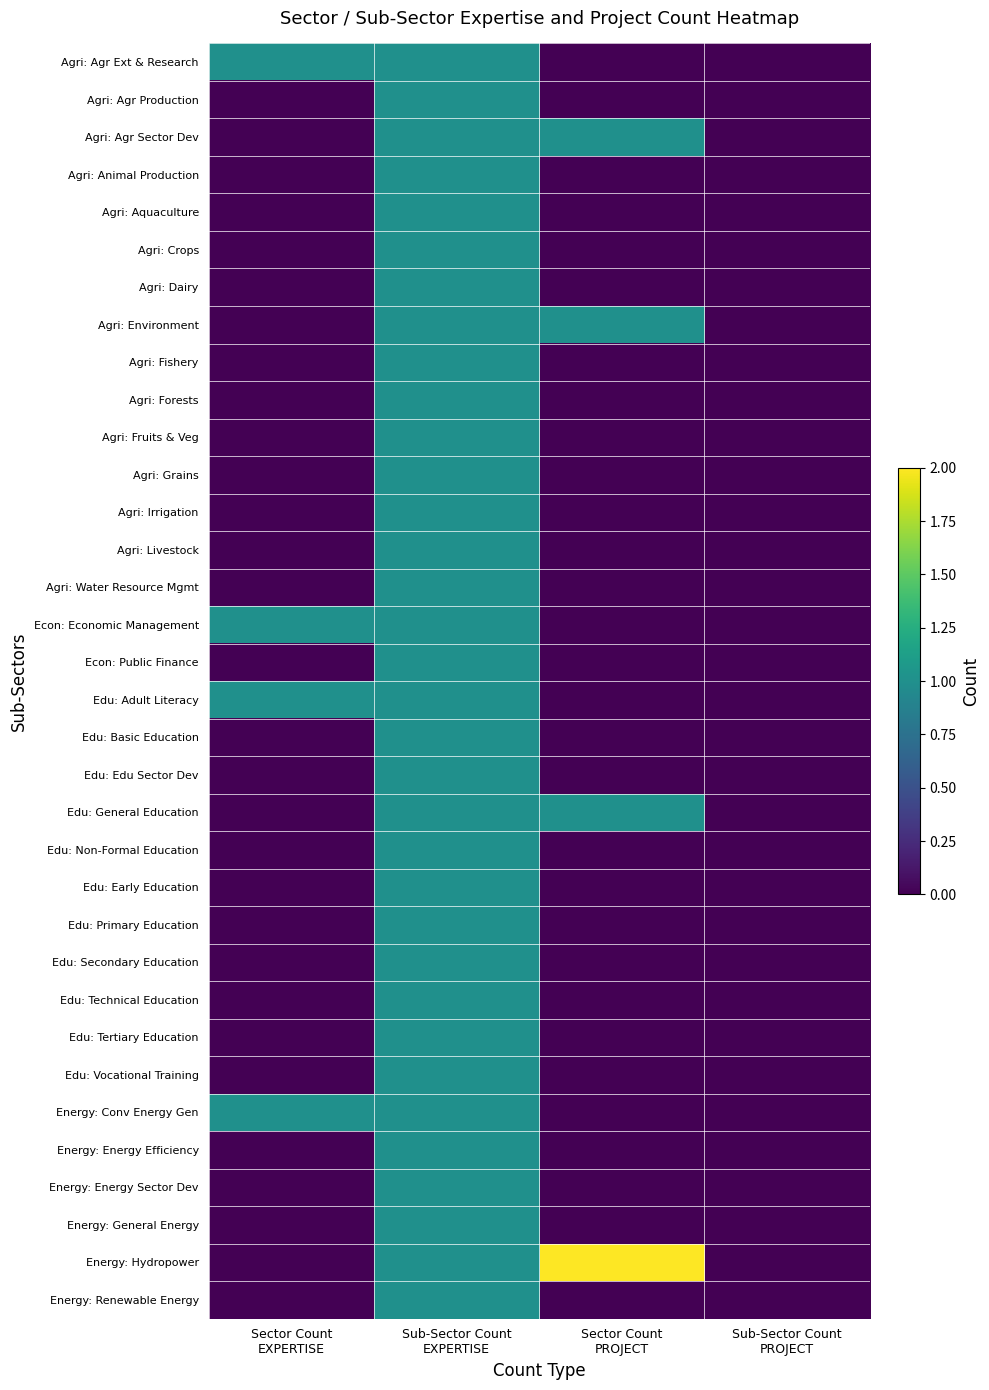

At how many categories does at least one series exceed 0?

3